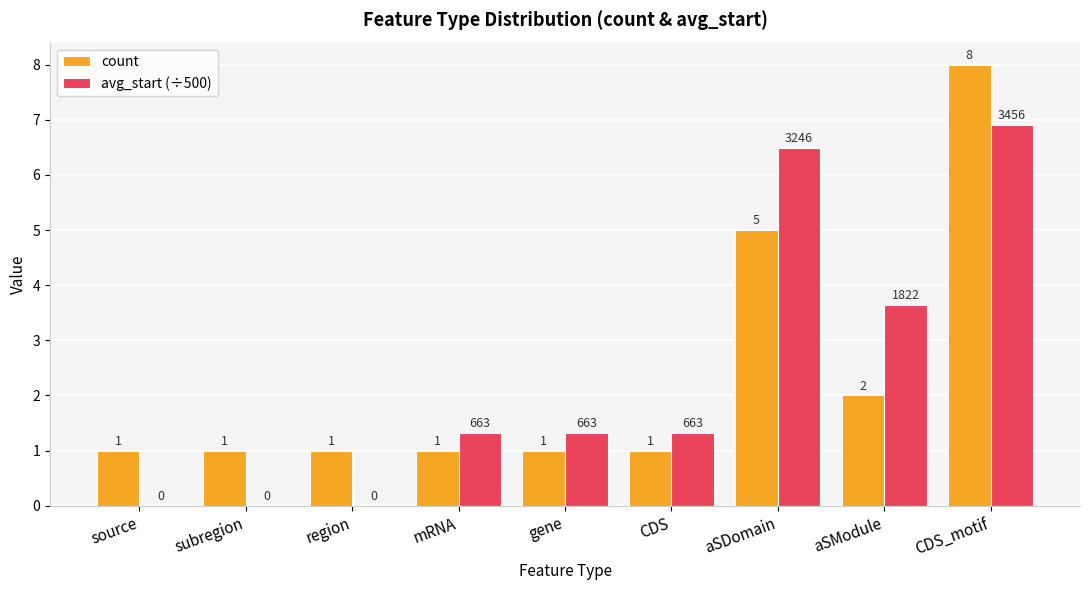

What is the total value across all series at gene?

2.3